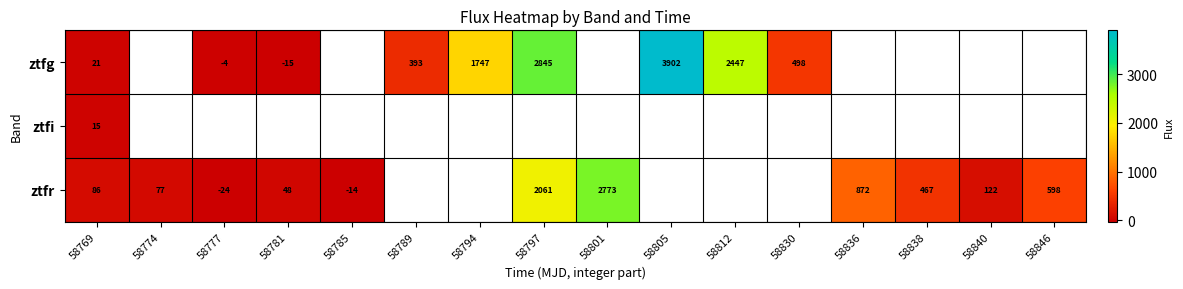

How many data points does each series have?

16